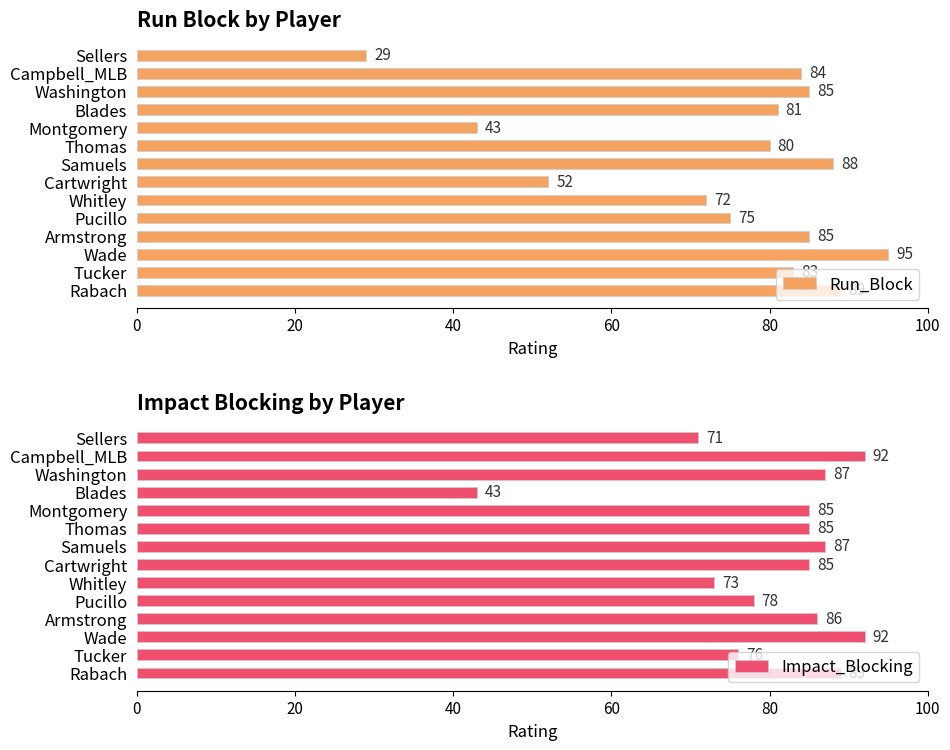

What is the sum of the Run_Block values at Wade and Thomas?

175